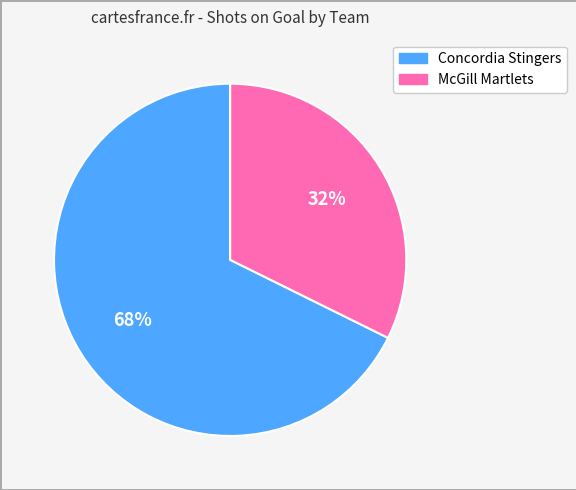

Rank the categories by value from highest to lowest.

Concordia Stingers, McGill Martlets